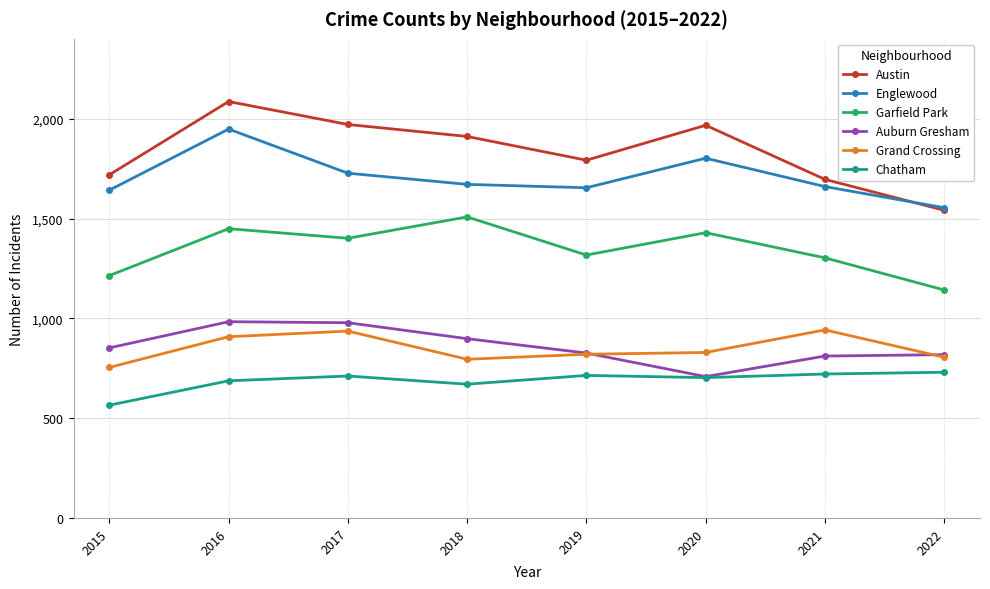

True or false: Chatham and Garfield Park cross at least once.

False